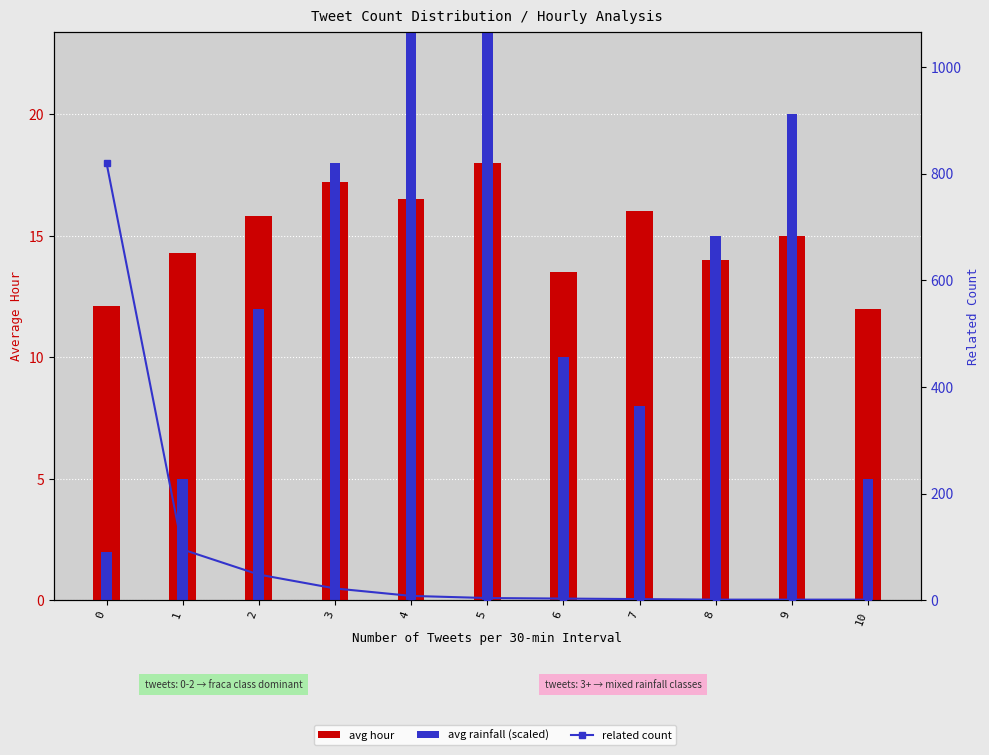

How many groups of bars are there?

11